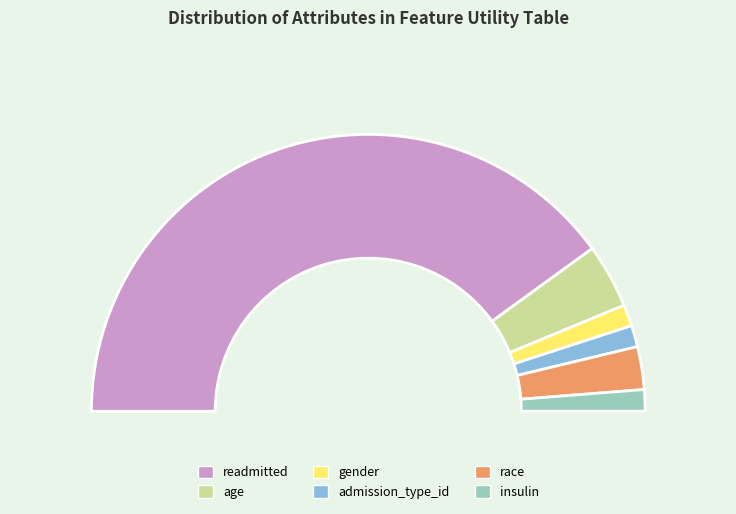

To the nearest percent, what is the average slice percentage?

17%